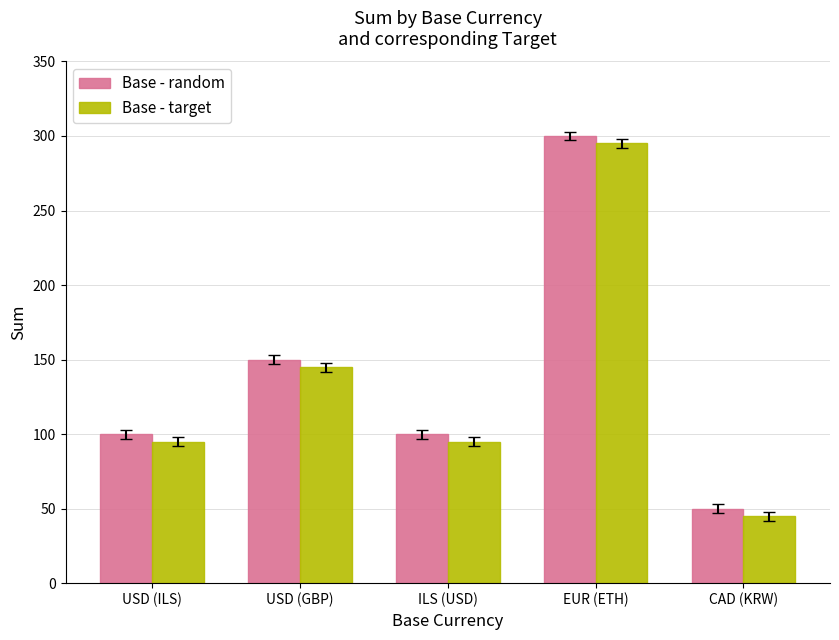

Is it true that Base - target equals 83 at EUR (ETH)?

False